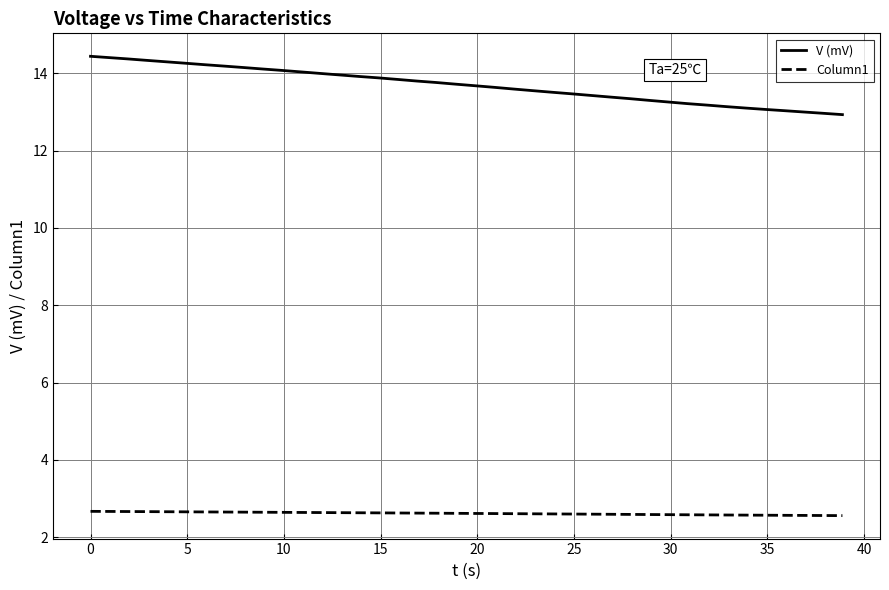

List the series in order of their overall mean, lowest first.

Column1, V (mV)